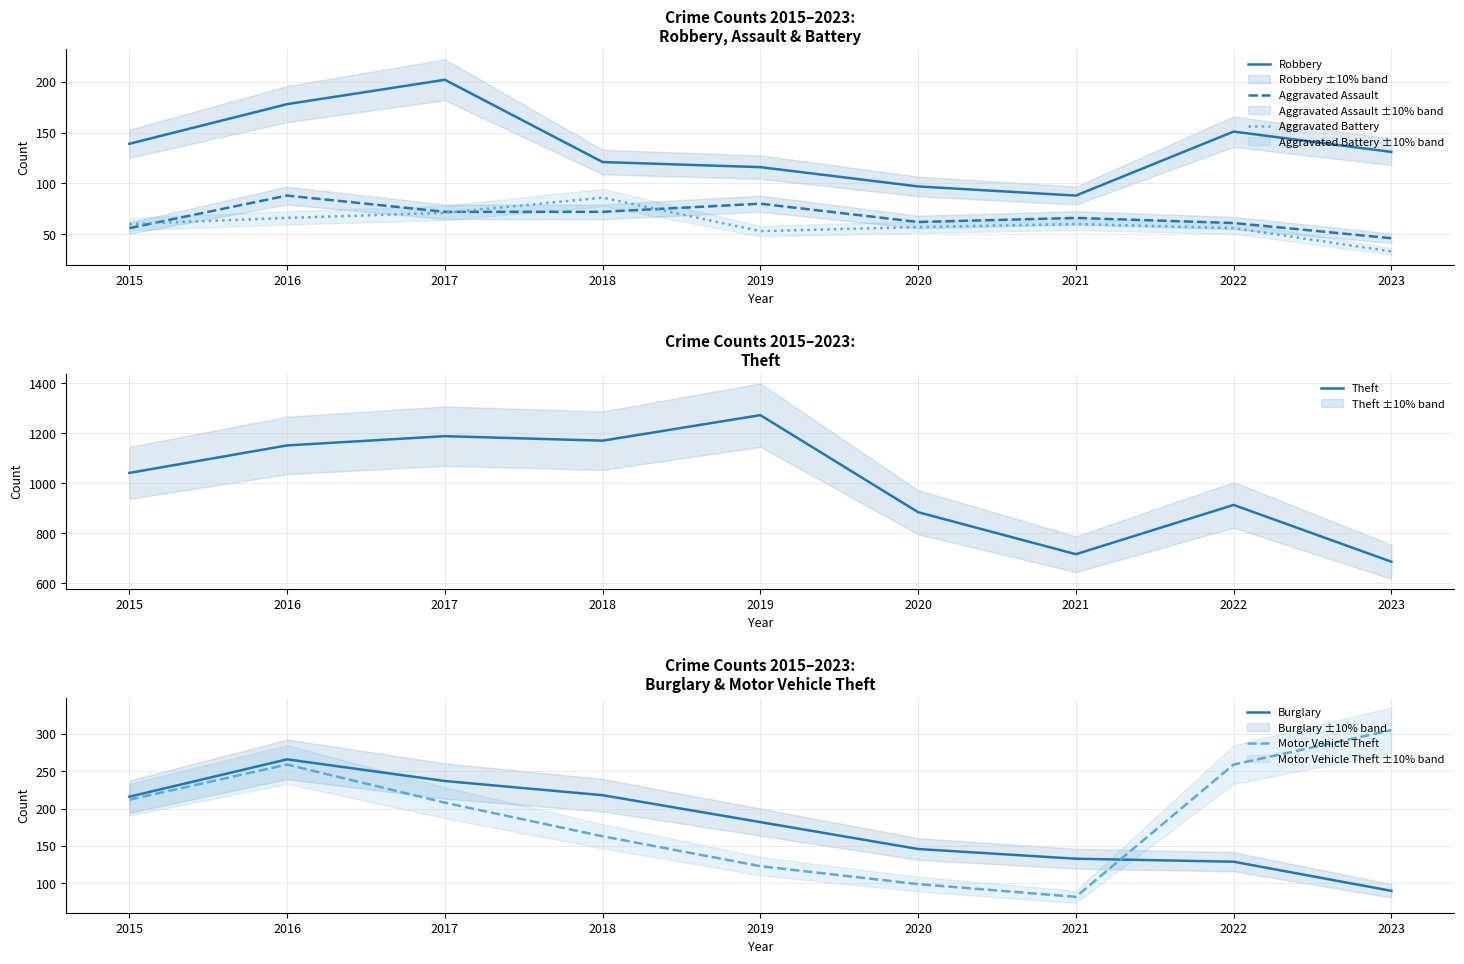

How many data points in Aggravated Battery are less than 60?

4